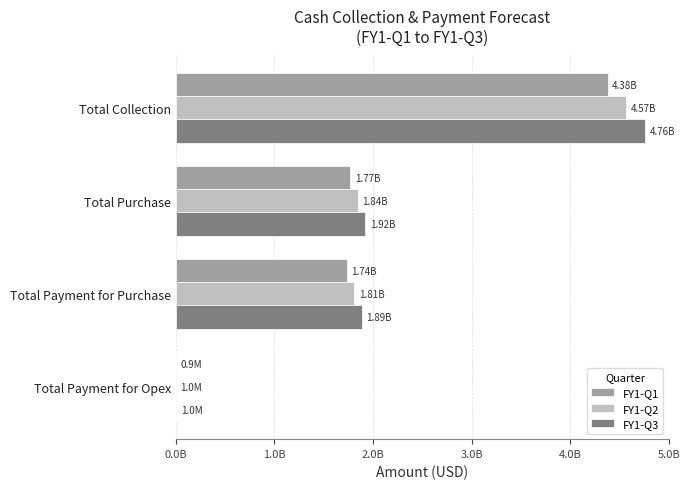

Rank the series by their maximum value, from lowest to highest.

FY1-Q1, FY1-Q2, FY1-Q3